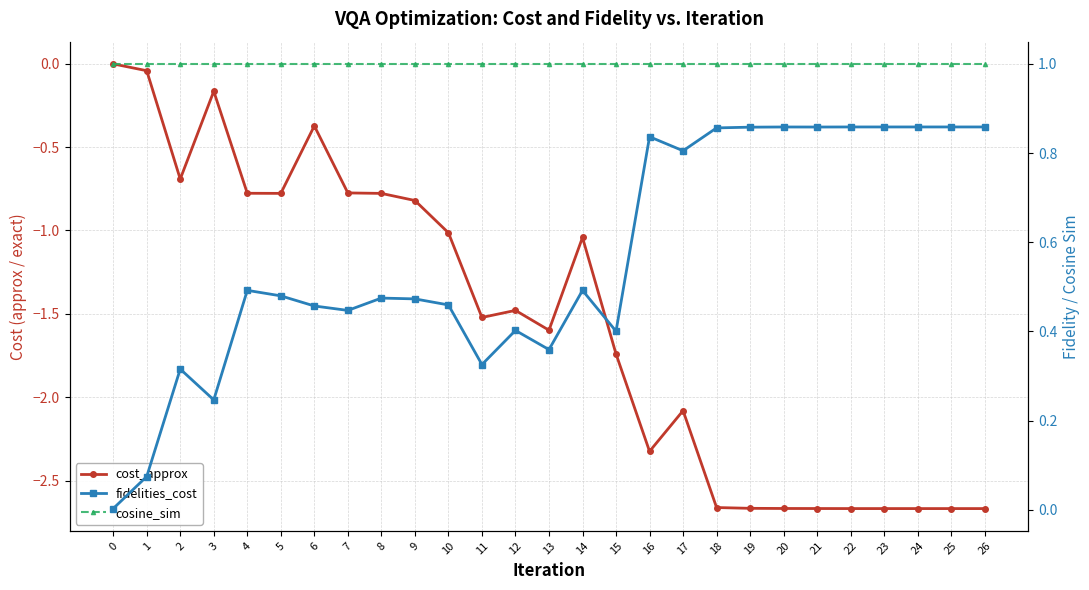

Rank the categories by fidelities_cost value from lowest to highest.

0, 1, 3, 2, 11, 13, 15, 12, 7, 6, 10, 9, 8, 5, 14, 4, 17, 16, 18, 19, 21, 20, 22, 23, 24, 25, 26